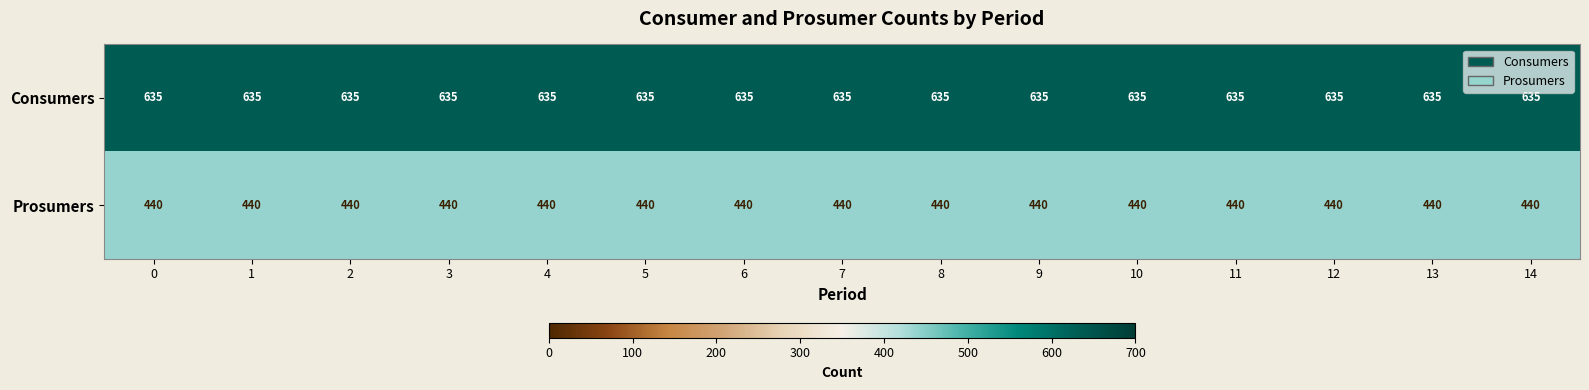

Rank the series at 0 from highest to lowest value.

Consumers, Prosumers